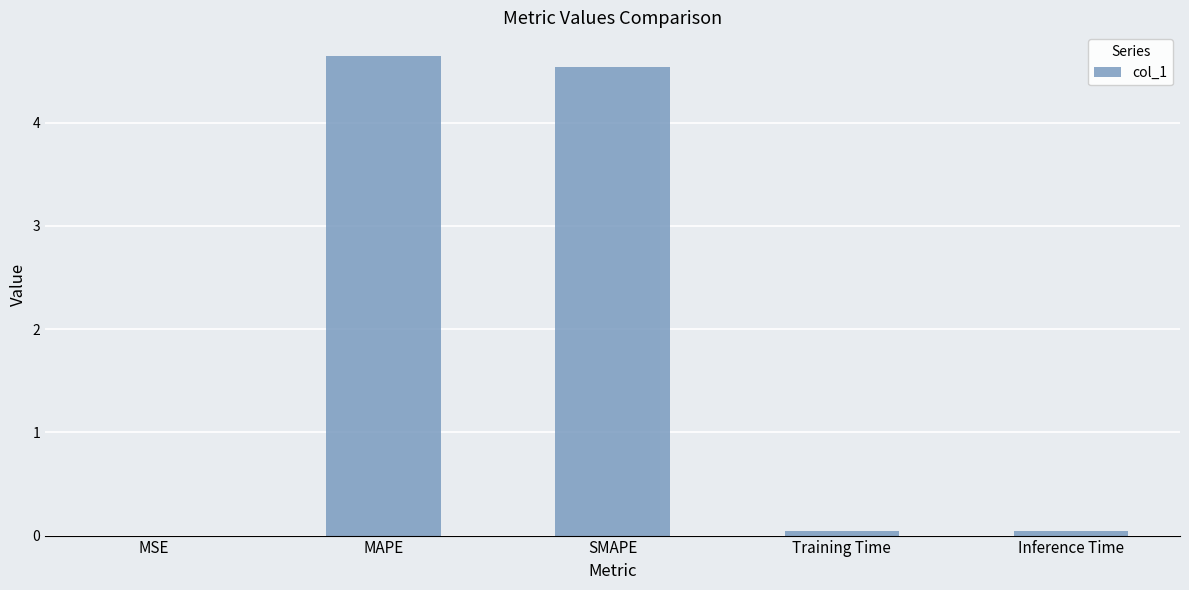

What is the maximum value shown in the chart?

4.6